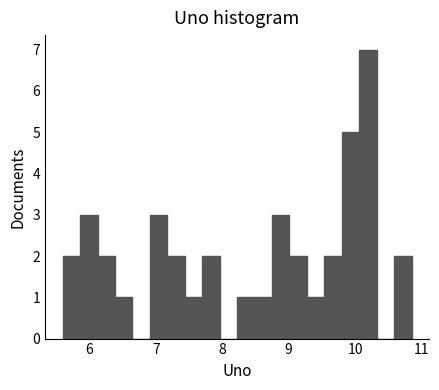

Read against the x-axis, roughly where is the centre of the tallest bar?

10.2